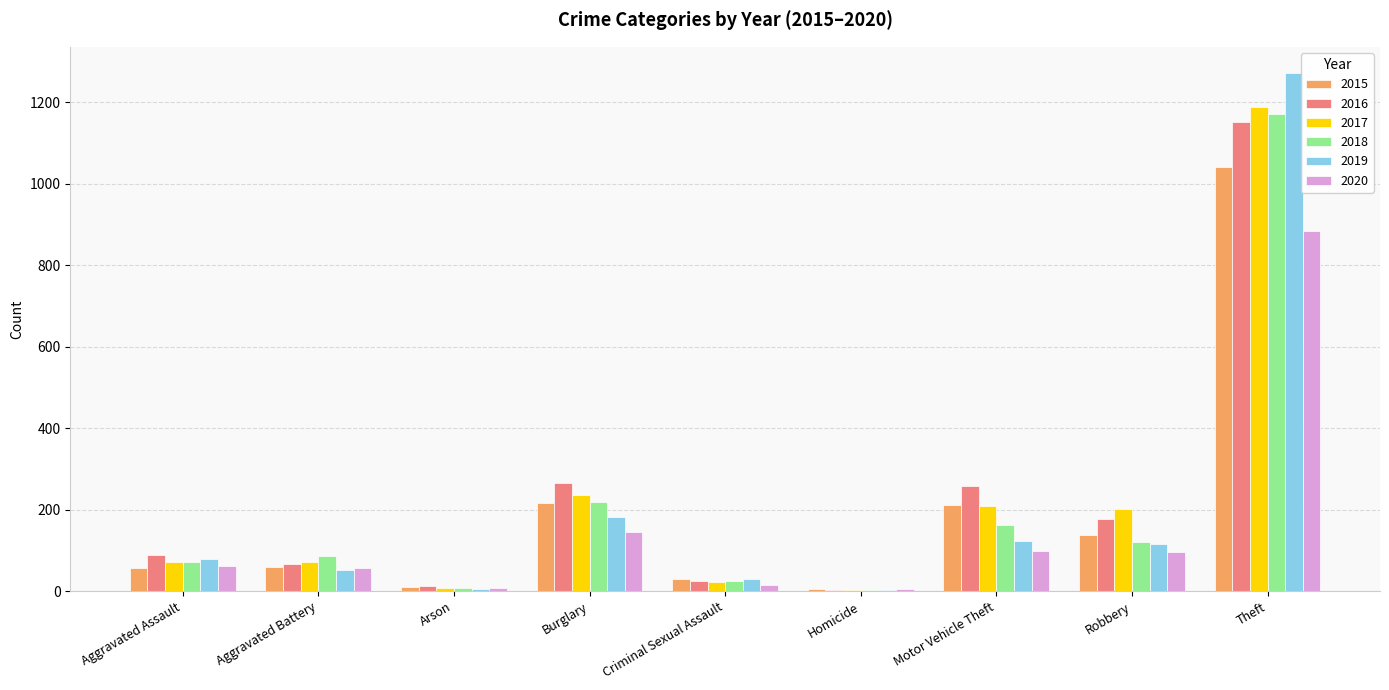

What value does the 2019 series have at Motor Vehicle Theft?

123